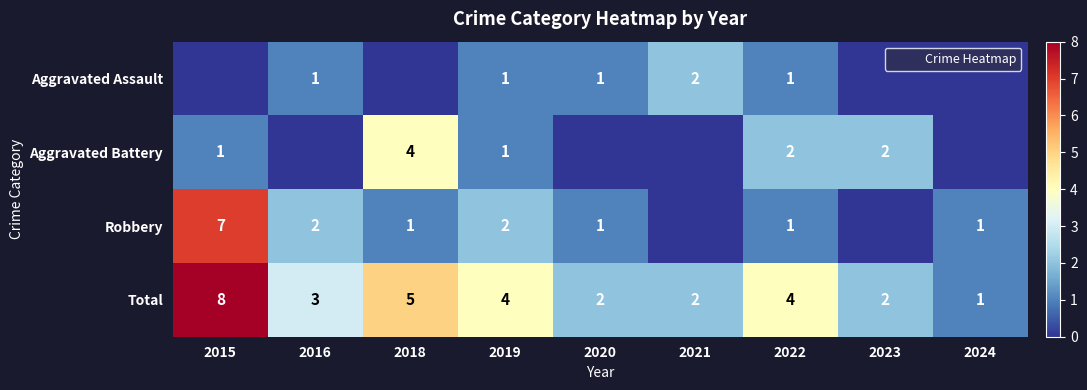

Rank the series by their average value, from lowest to highest.

Aggravated Assault, Aggravated Battery, Robbery, Total